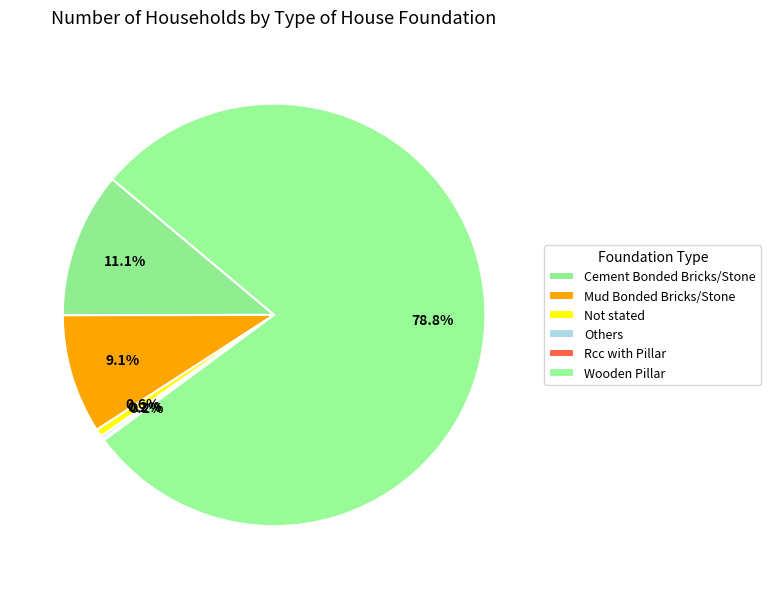

Is it true that Others is 1% of the pie?

False